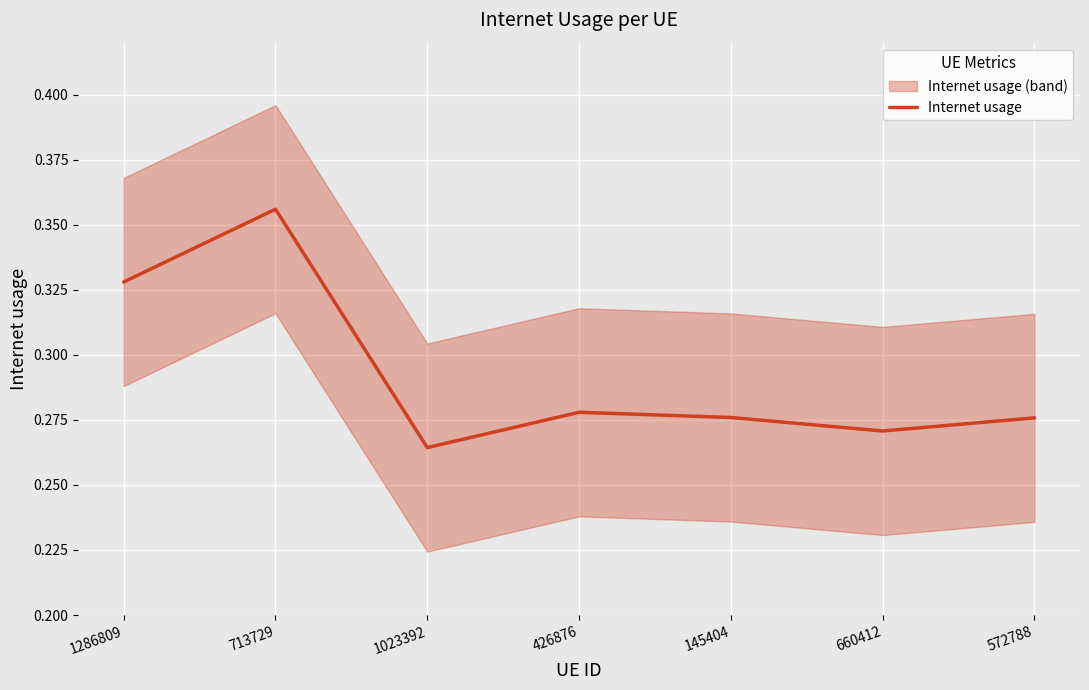

How many categories are shown in the chart?

7